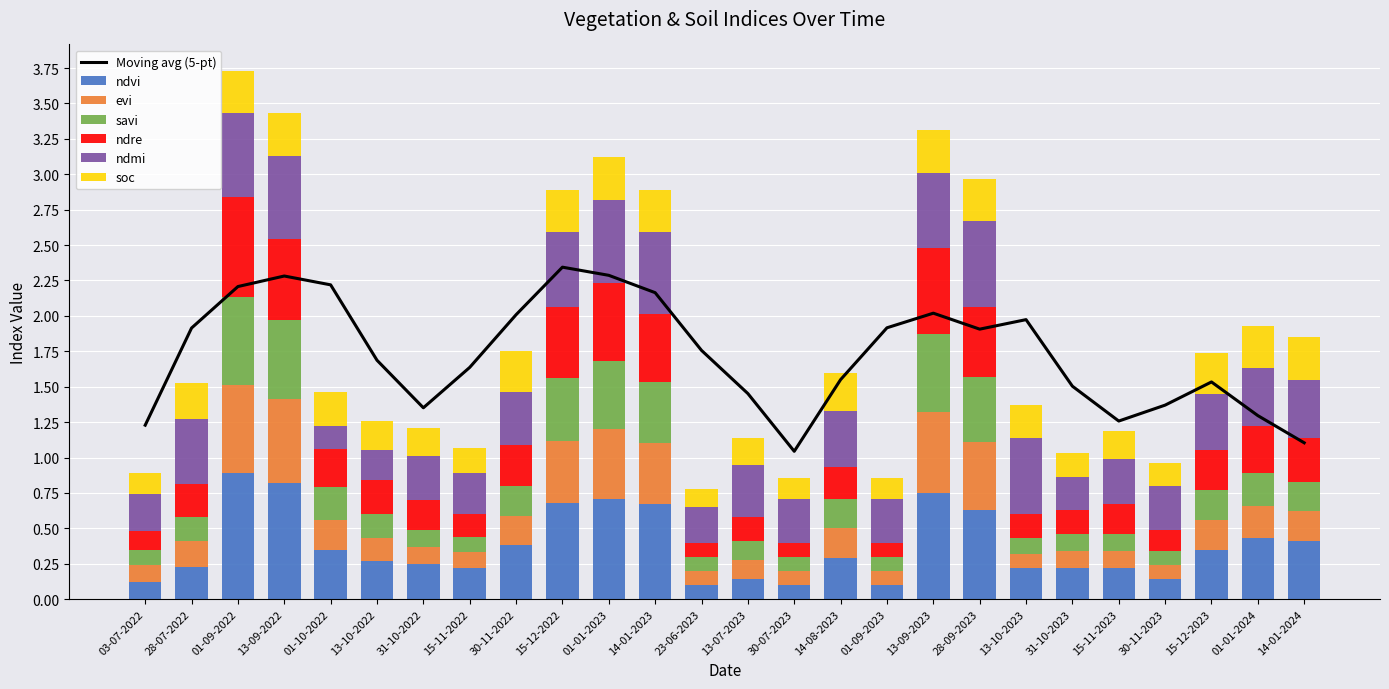

At which label does ndmi reach its minimum?

01-10-2022